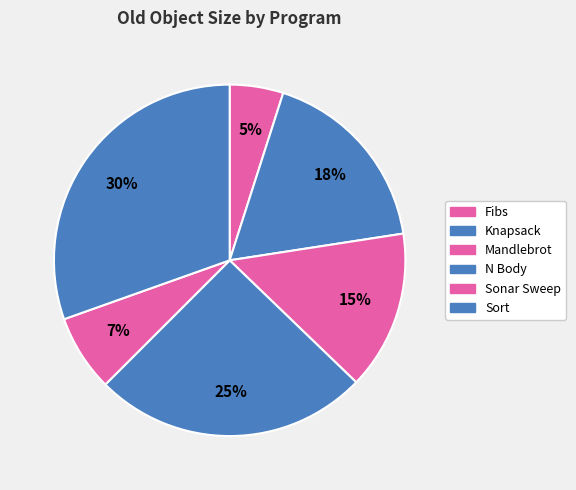

Count the number of slices in the pie.

6